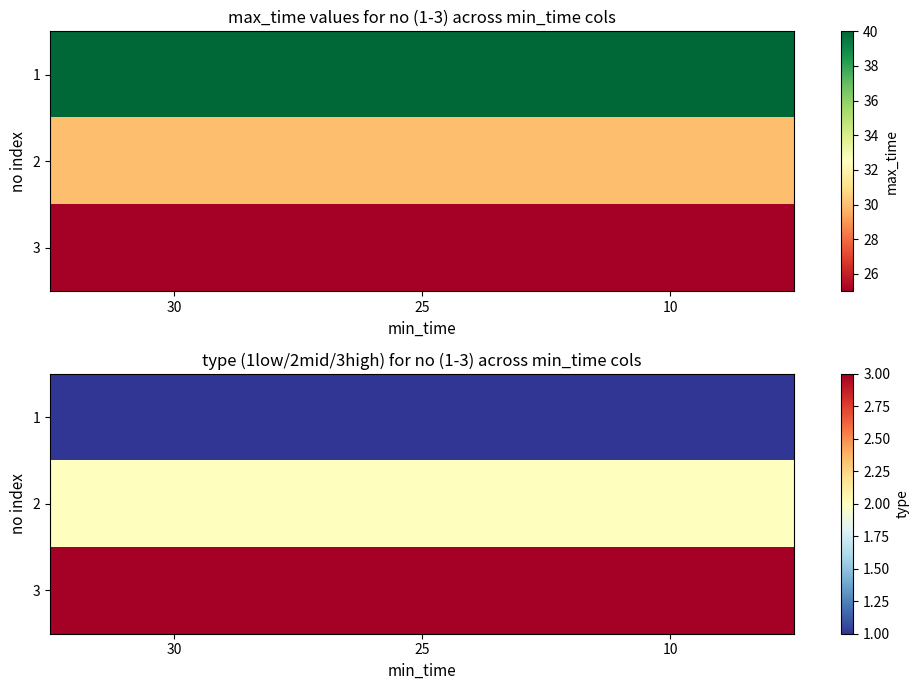

At 10, list the series in order from largest to smallest.

3, 2, 1